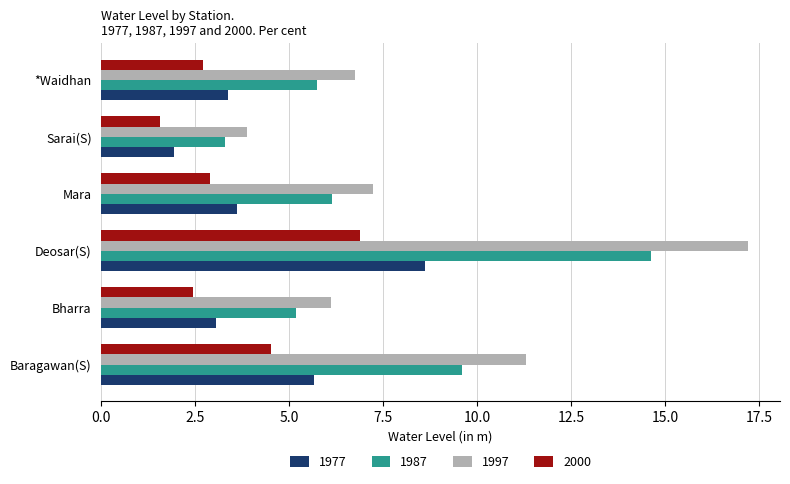

At which category is the sum across all series the highest?

Deosar(S)